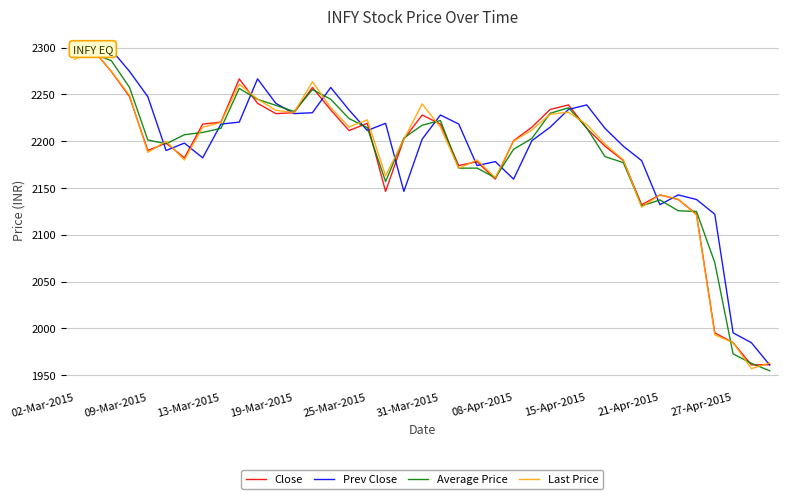

What is the difference between the second highest and second lowest values in the Prev Close series?

311.8